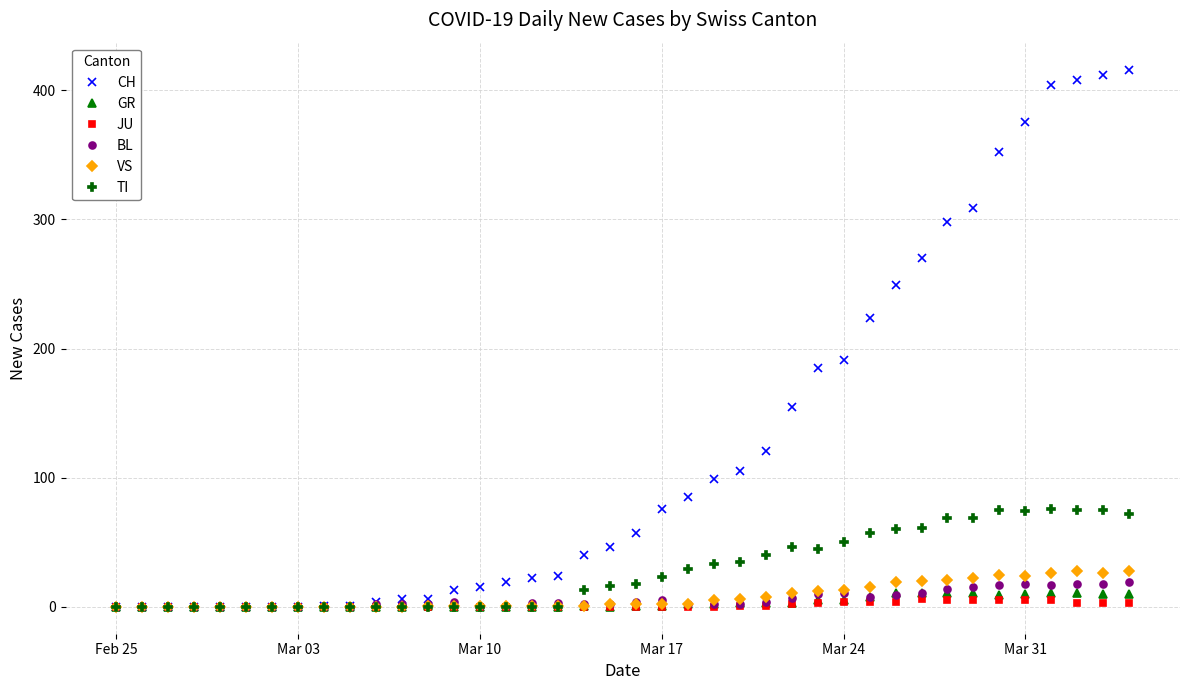

Which series has the widest spread of values?

CH